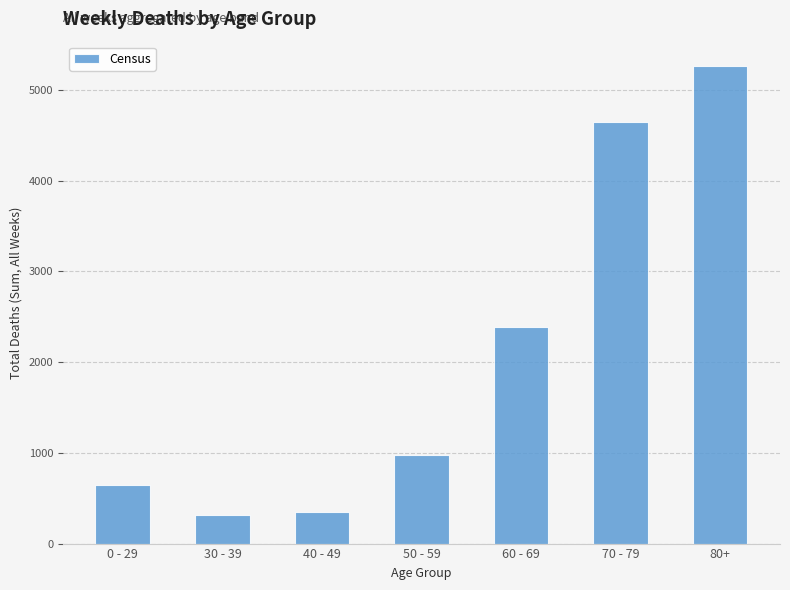

What is the sum of the values at 0 - 29 and 30 - 39?

968